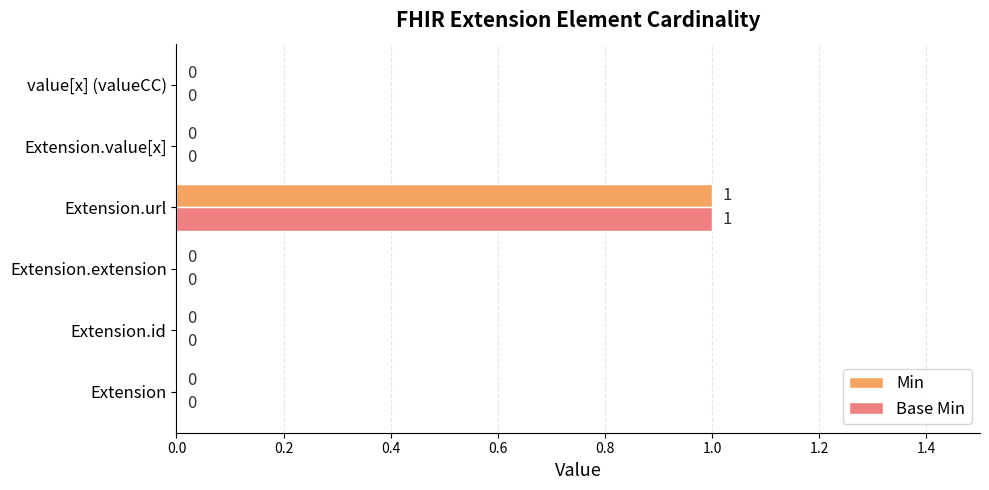

How many Base Min values are between 0 and 1?

6